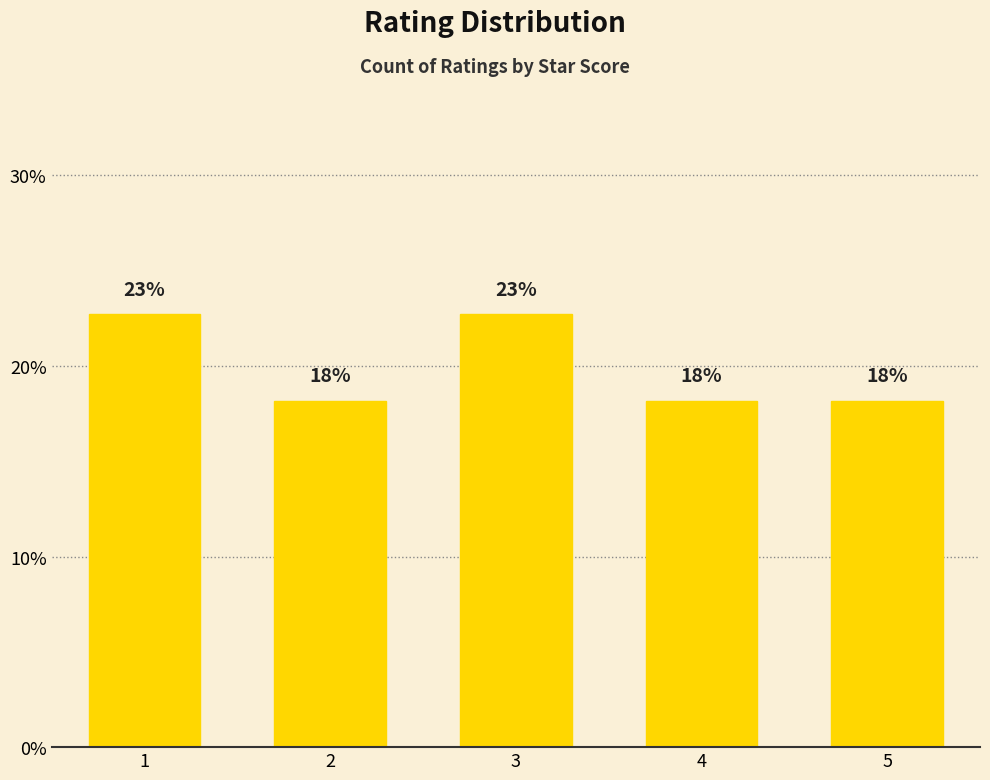

Rank the categories by value from highest to lowest.

1, 3, 2, 4, 5